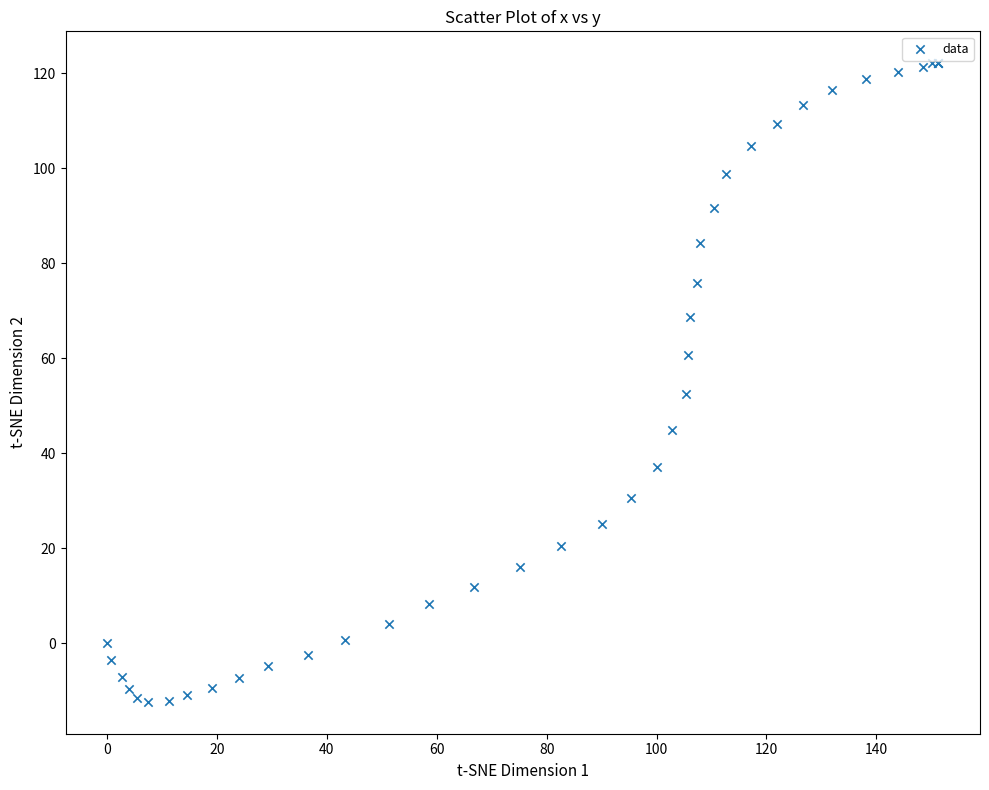

What Y value in the scatter plot is closest to 54?

52.5